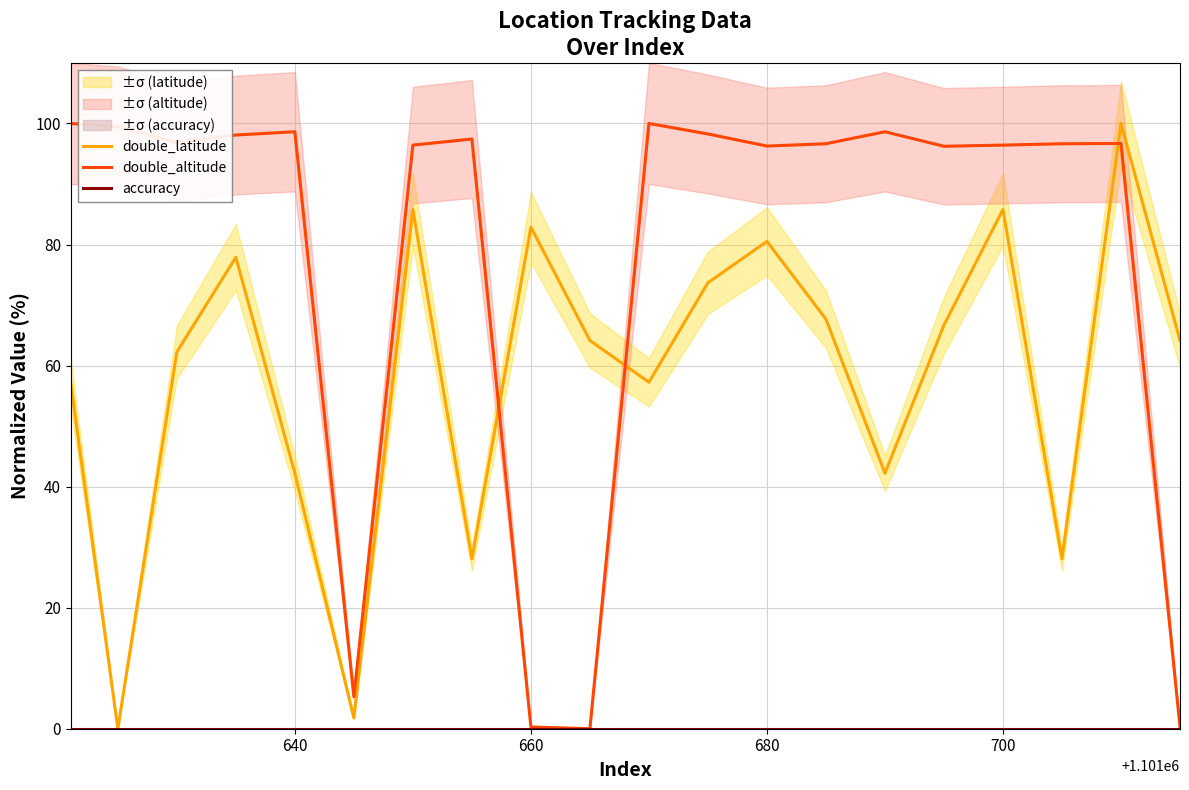

Which series ends up on top after the final intersection of double_latitude and double_altitude?

double_latitude